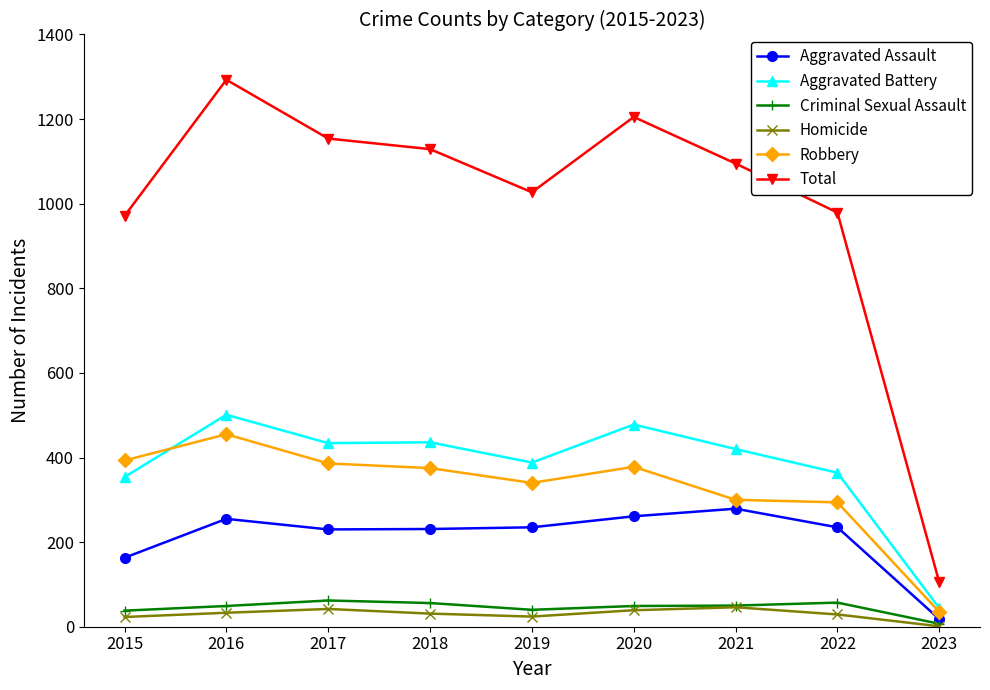

Is it true that Aggravated Assault equals 399 at 2022?

False